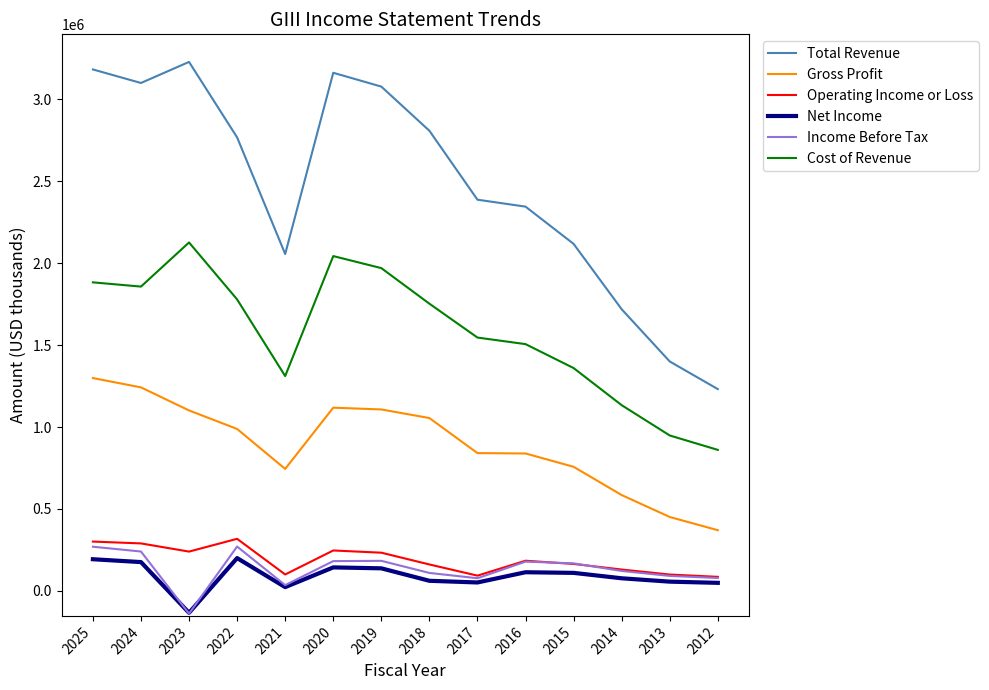

Which series changed the most between 2018 and 2012?

Total Revenue